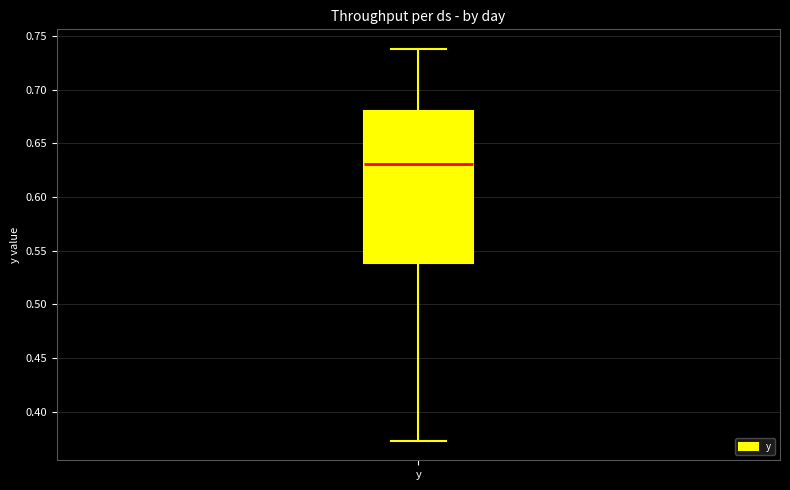

Transcribe this box plot: give where the median line is, the range the box spans, and where the two whiskers end, as read against the y-axis. The values are not printed on the chart, so give them approximately, as read against the axis.

median 0.630, box 0.540 to 0.680, whiskers 0.375 to 0.740